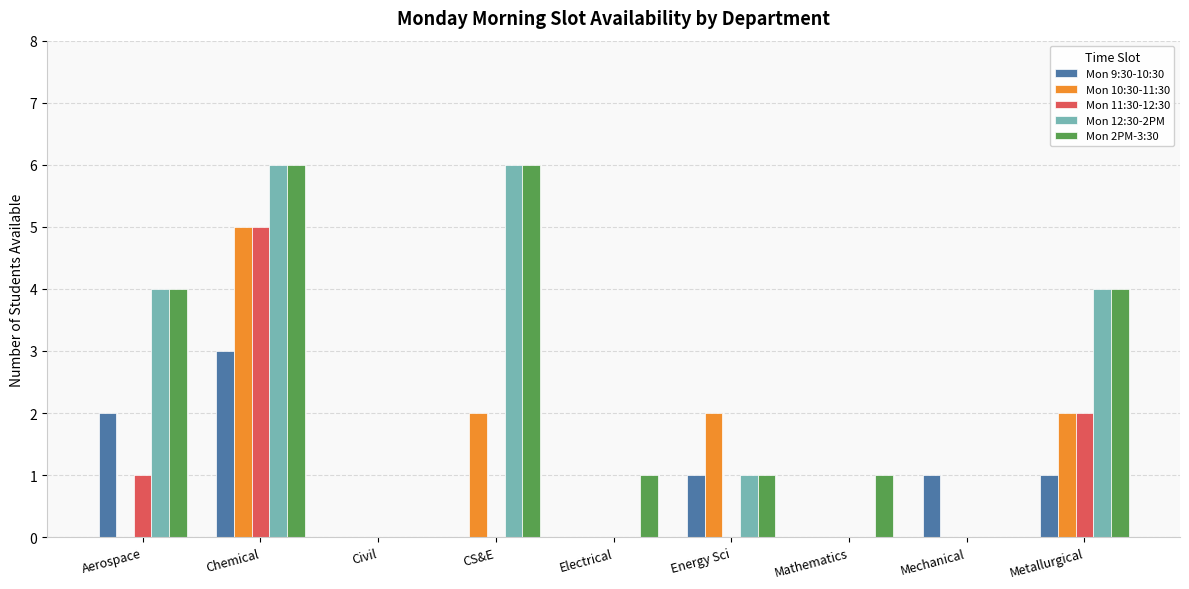

Is it true that Mon 9:30-10:30 equals 2 at Aerospace?

True